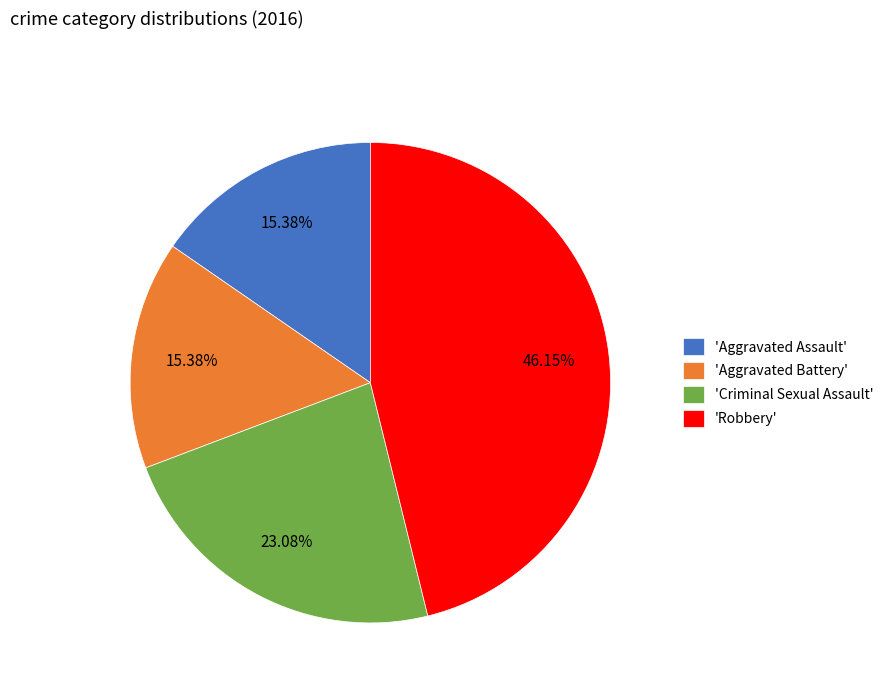

Does any single category account for the majority?

No